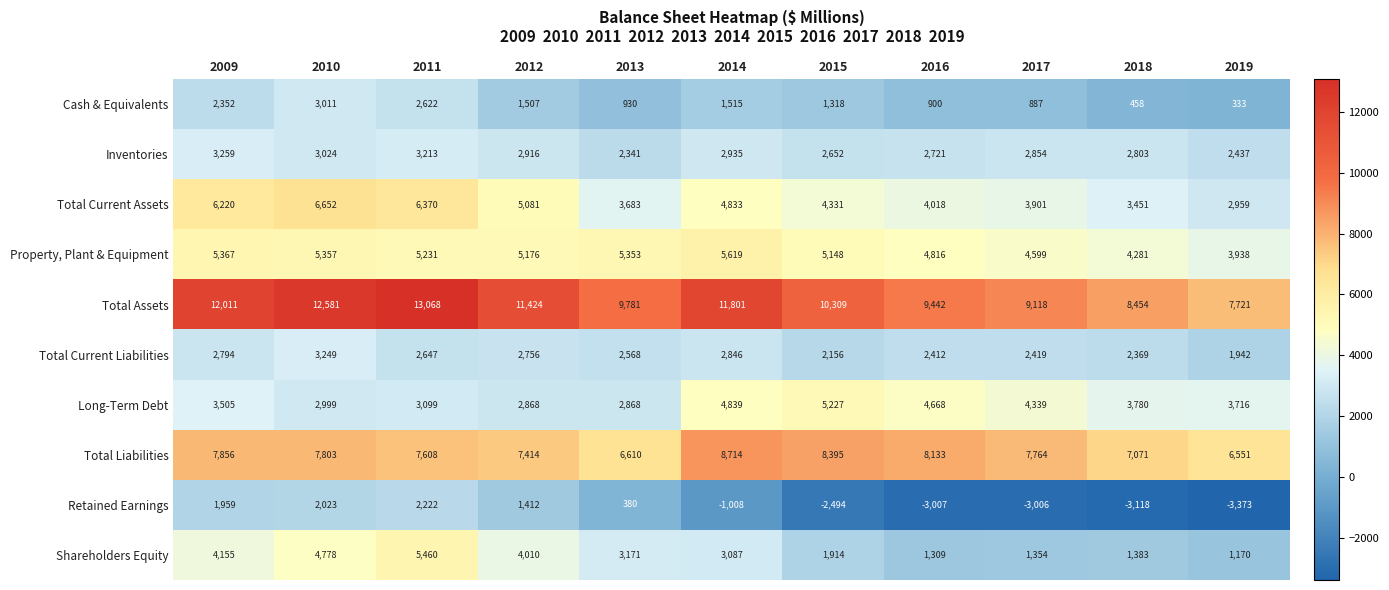

At 2013, list the series in order from smallest to largest.

Retained Earnings, Cash & Equivalents, Inventories, Total Current Liabilities, Long-Term Debt, Shareholders Equity, Total Current Assets, Property, Plant & Equipment, Total Liabilities, Total Assets